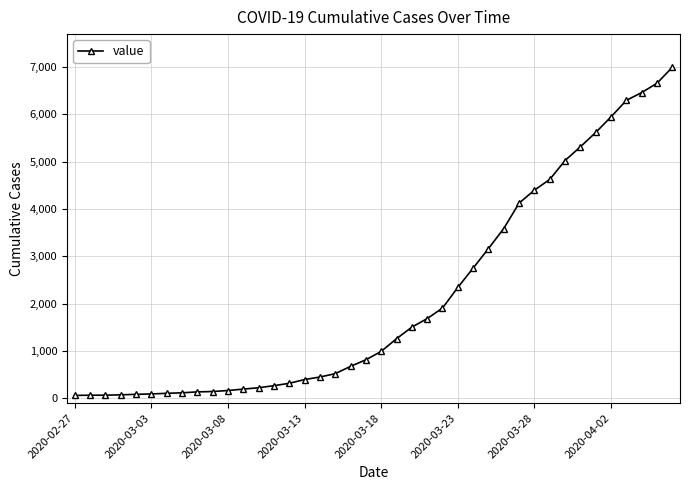

What is the difference between the maximum and second lowest values?

6927